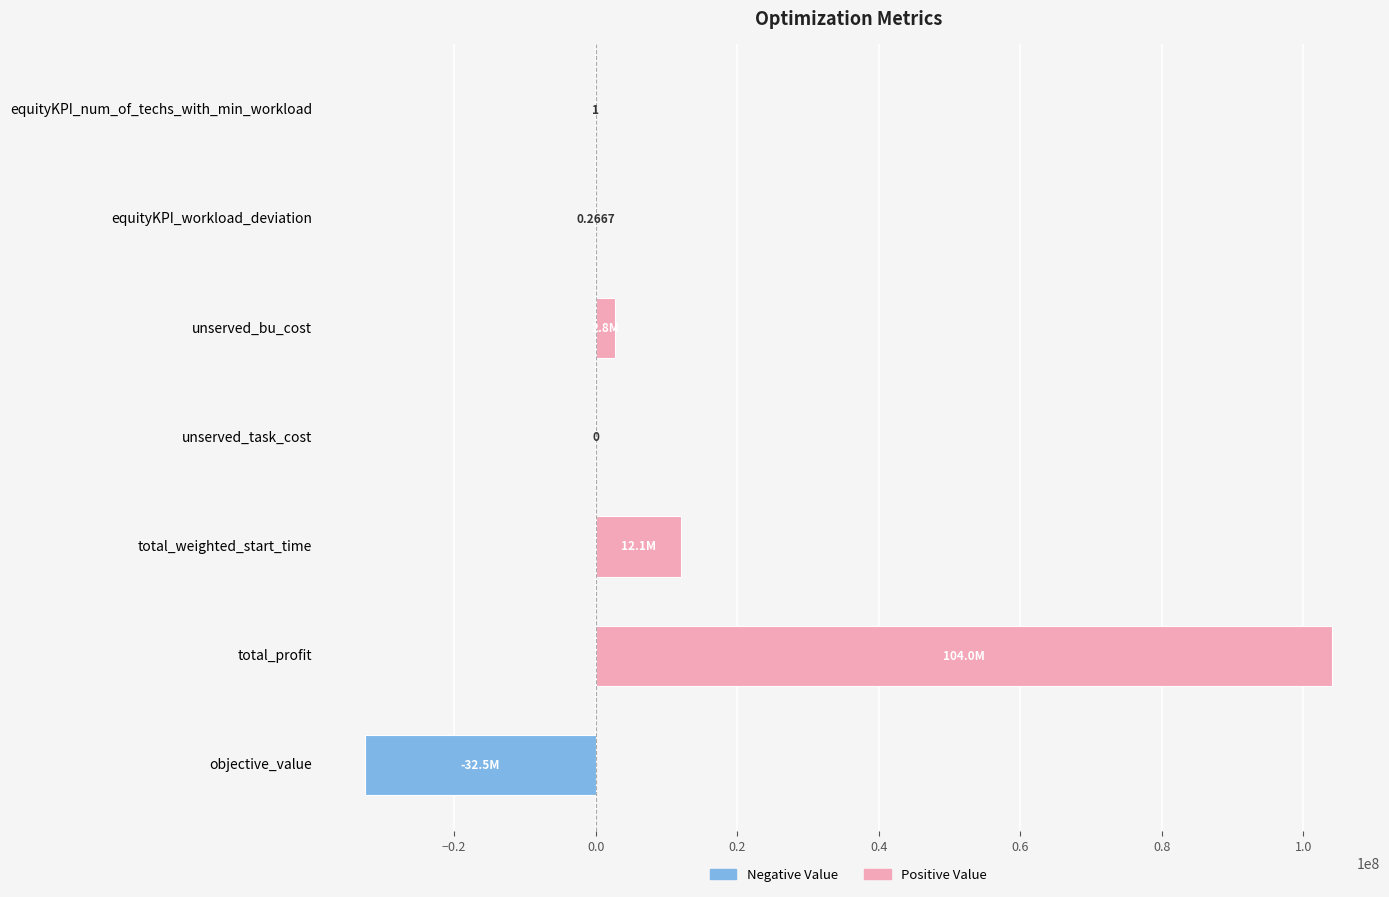

Which label corresponds to the largest value in the chart?

total_profit